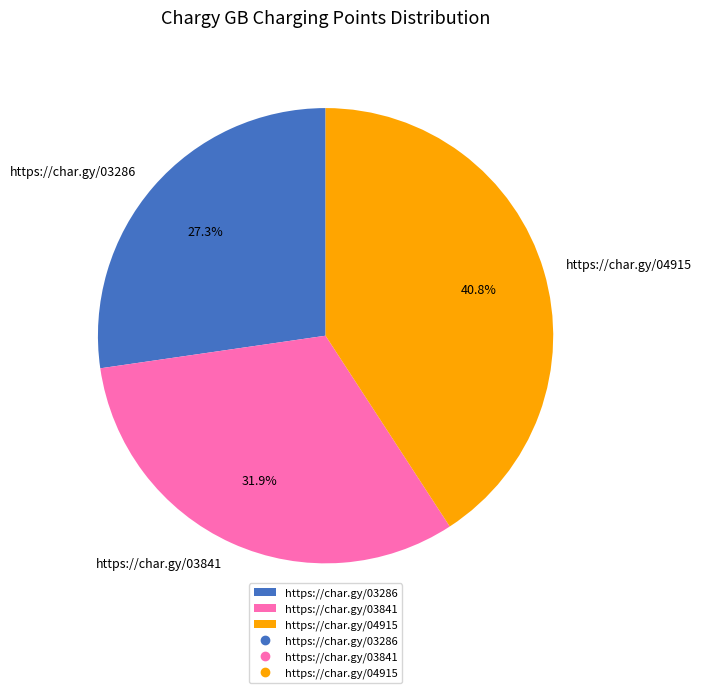

What percentage do https://char.gy/03286 and https://char.gy/04915 together represent?

68.1%